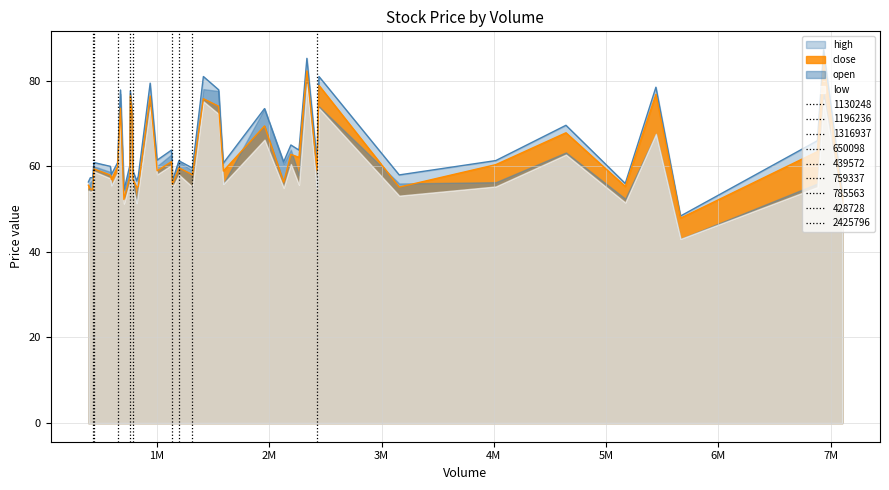

At which category does close reach its first local peak?

2